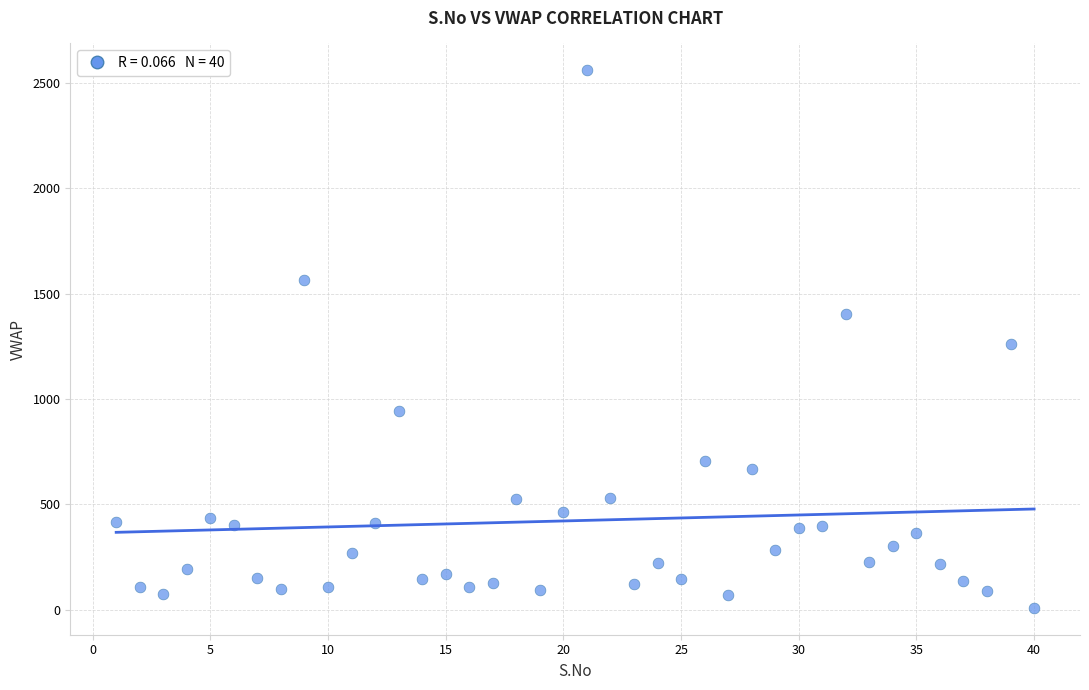

What is the range of Y values (max minus min)?

2551.6